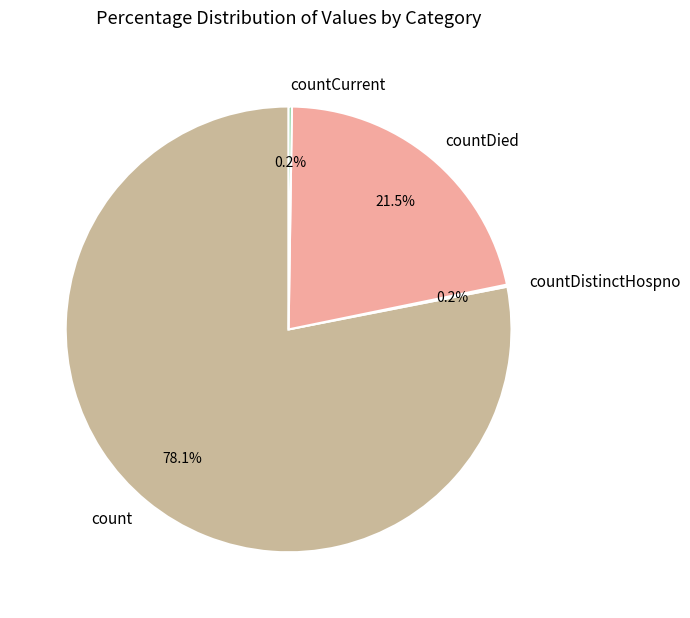

What percentage is NOT represented by count?

21.9%